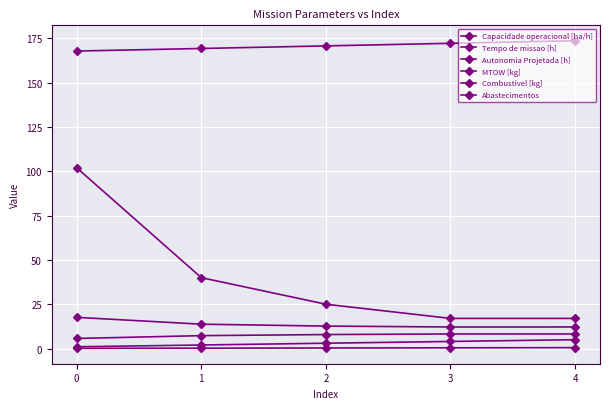

How many data points does each series have?

5